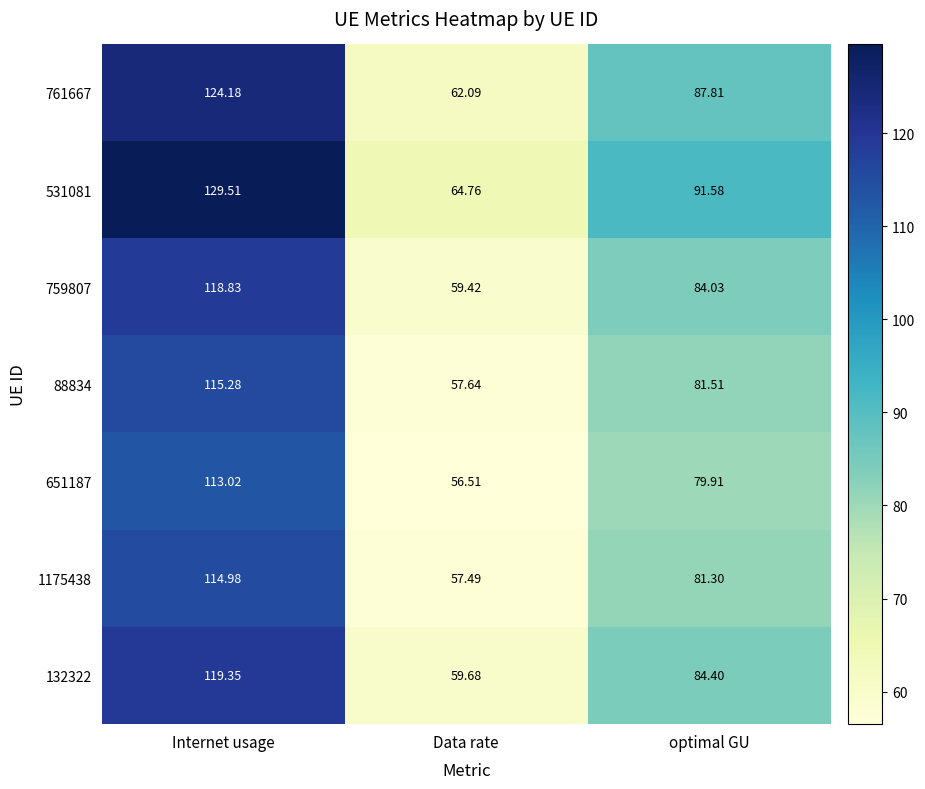

How many series are shown in this chart?

7